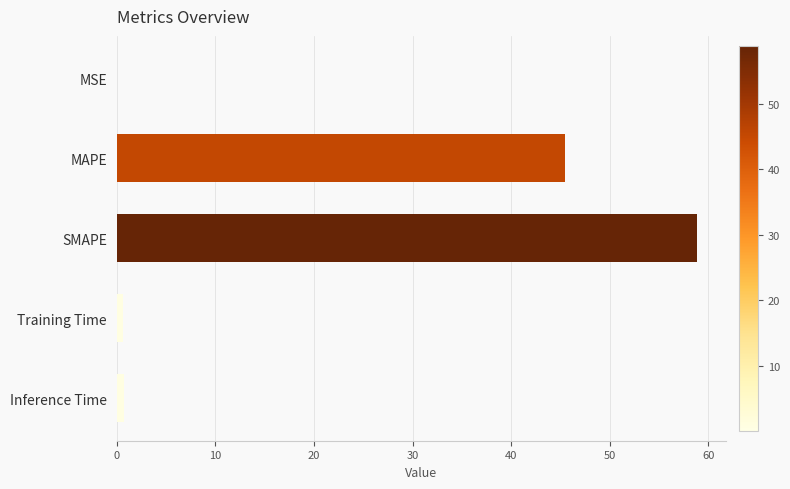

True or false: the data shows 86.2 at SMAPE.

False